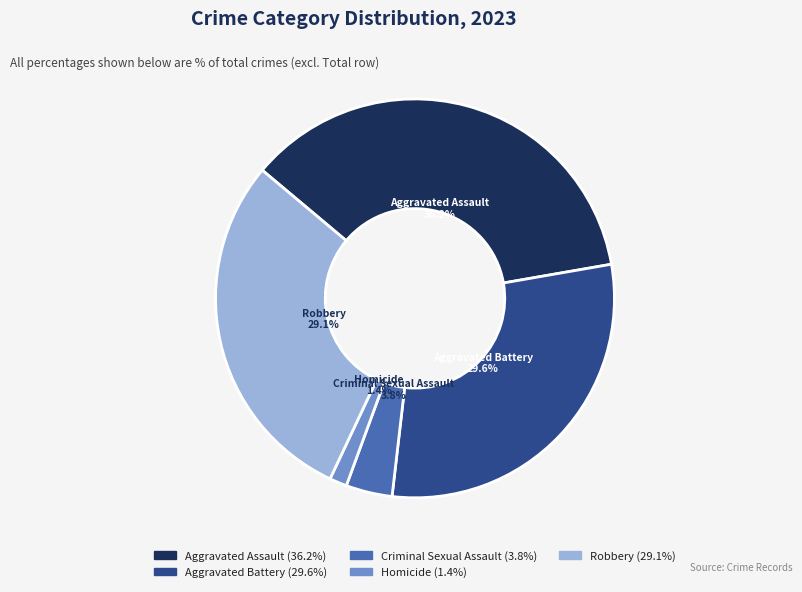

To the nearest percent, what portion does Homicide represent?

1%